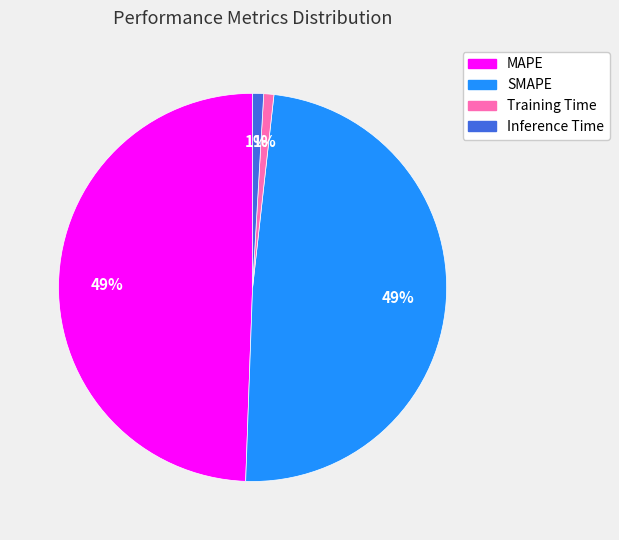

Does any single category account for the majority?

No